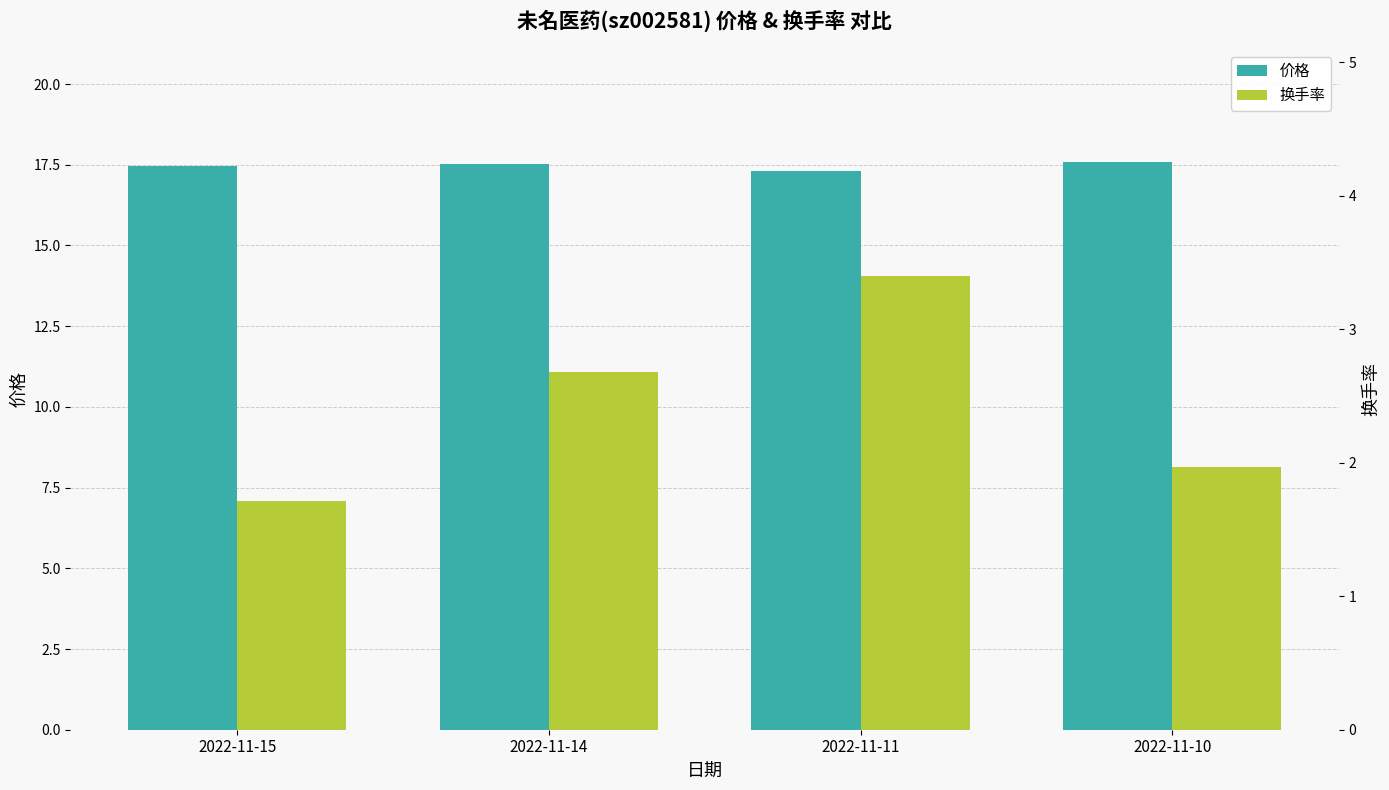

What is the sum of all 换手率 values?

9.8